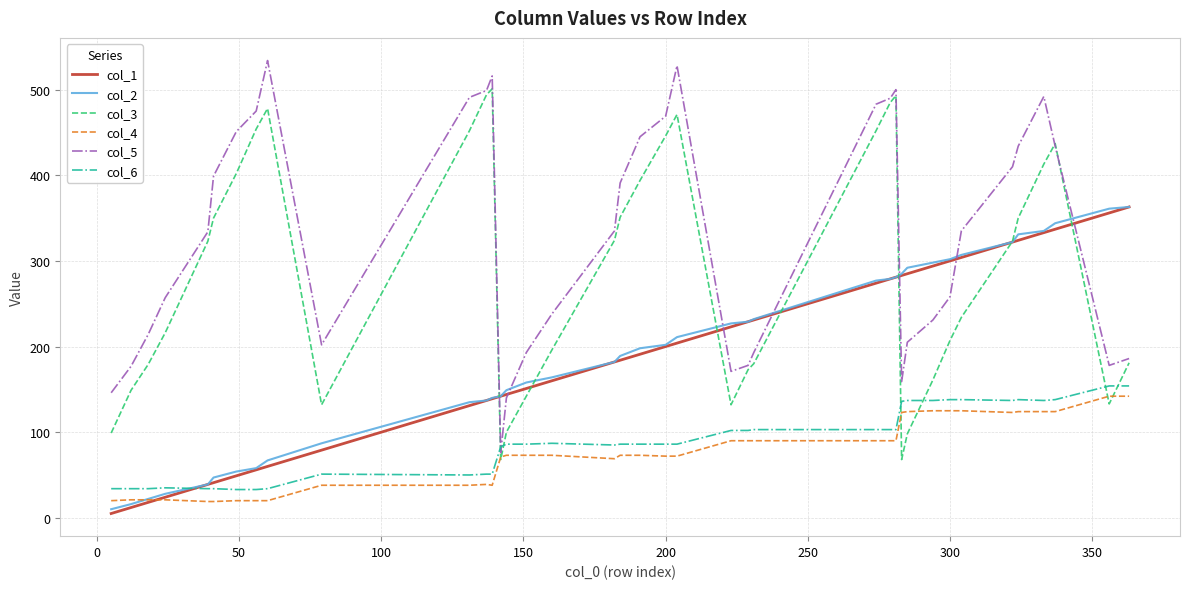

What are all the series names shown in the legend?

col_1, col_2, col_3, col_4, col_5, col_6